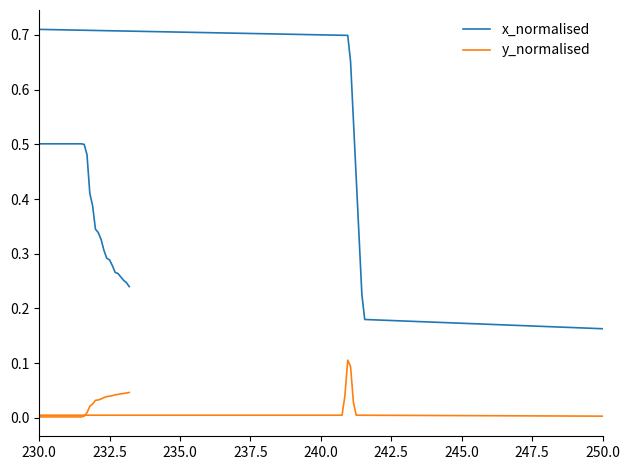

Reading left to right, extract all data points from this chart.

x_normalised: 0.5	0.5	0.5	0.5	0.5	0.5	0.5	0.5	0.5	0.5	0.5	0.5	0.5	0.5	0.5	0.5	0.5	0.5	0.4	0.4	0.3	0.3	0.3	0.3	0.3	0.3	0.3	0.3	0.3	0.3	0.3	0.2	0.2
y_normalised: 0.0	0.0	0.0	0.0	0.0	0.0	0.0	0.0	0.0	0.0	0.0	0.0	0.0	0.0	0.0	0.0	0.0	0.0	0.0	0.0	0.0	0.0	0.0	0.0	0.0	0.0	0.0	0.0	0.0	0.0	0.0	0.0	0.0